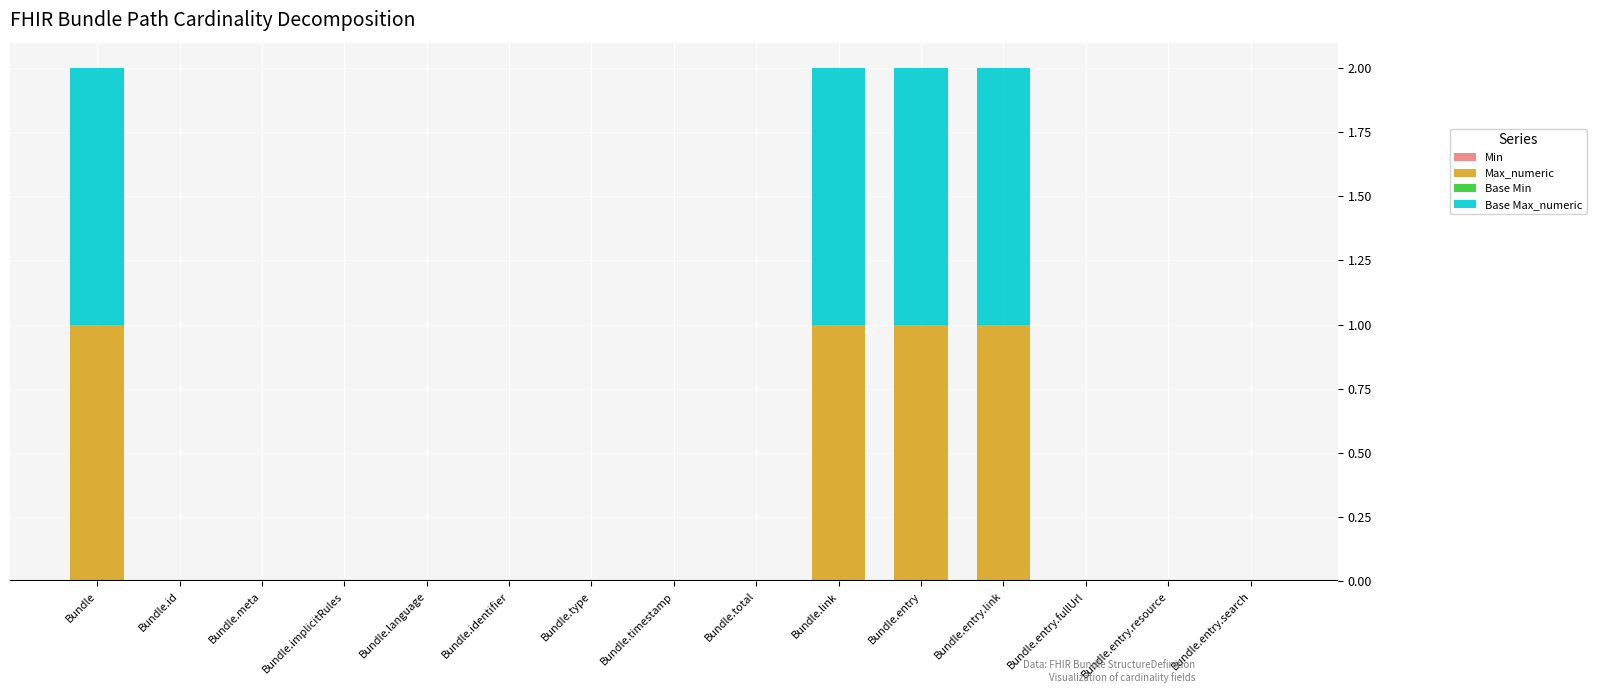

How many data points does each series have?

15